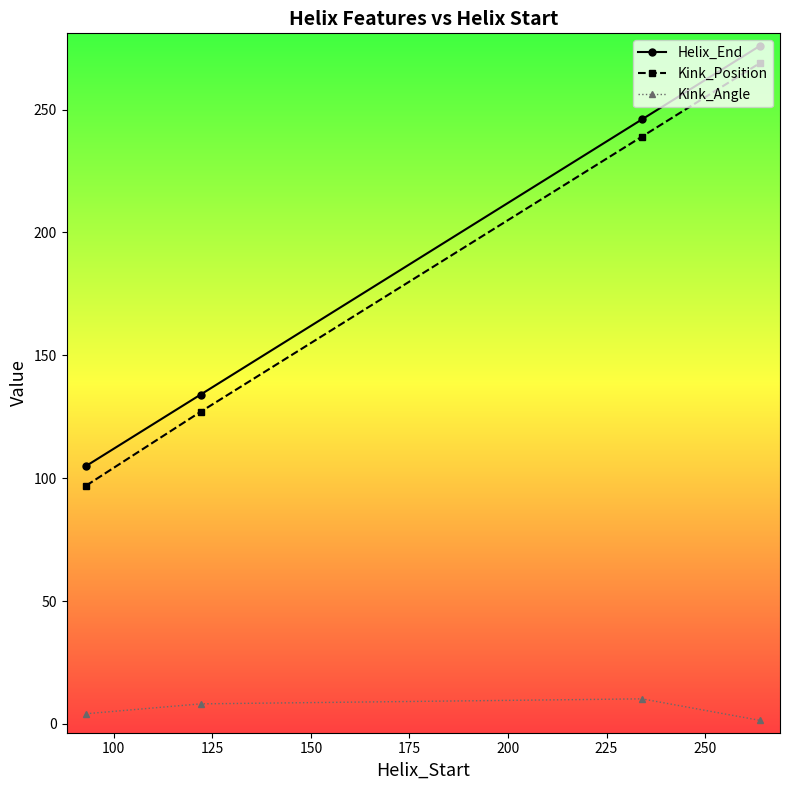

What is the difference between the maximum and minimum values in the Kink_Angle series?

8.8